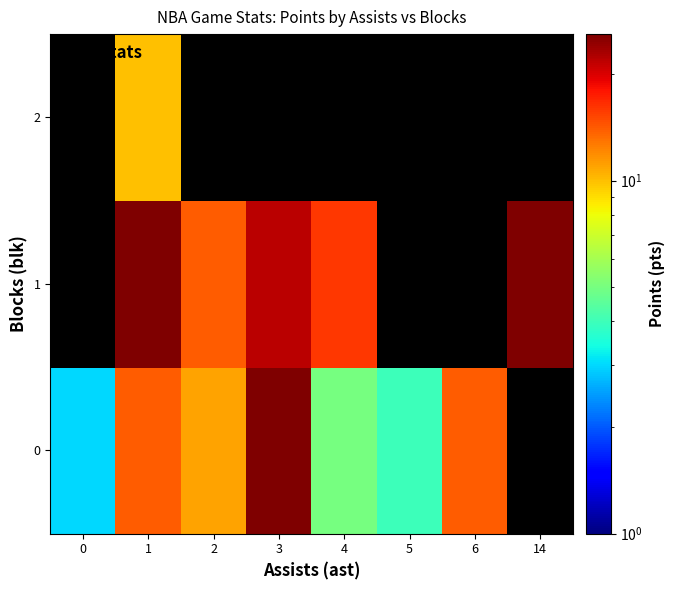

At which category is the sum across all series the highest?

1